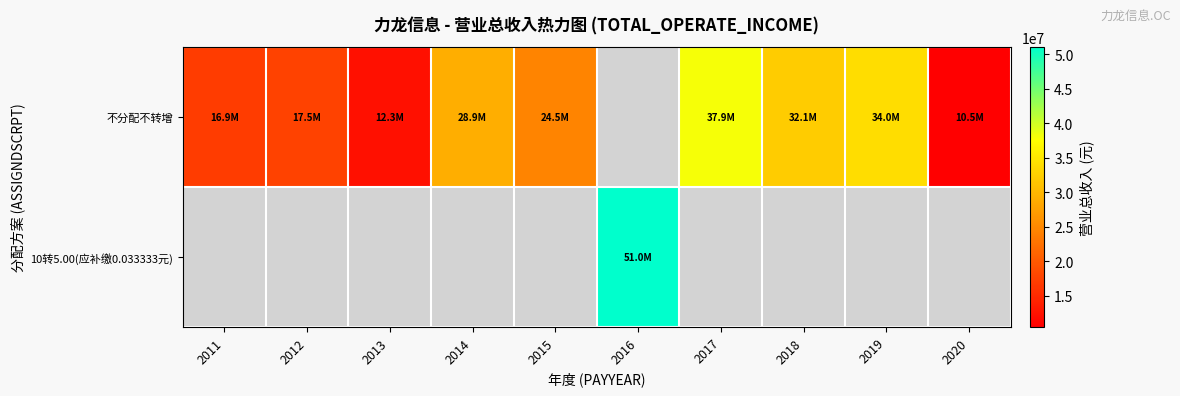

Between 2012 and 2020, which series saw the biggest shift?

不分配不转增